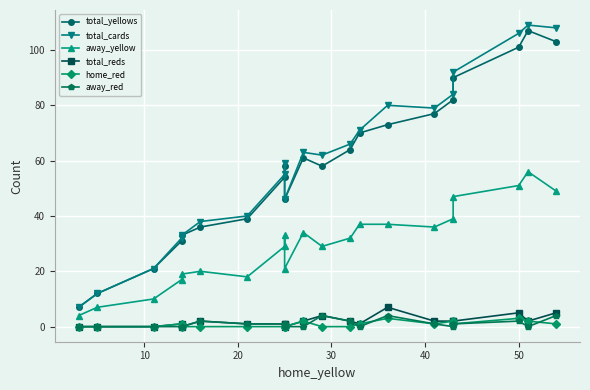

List the series in order of their peak value, highest first.

total_cards, total_yellows, away_yellow, total_reds, away_red, home_red